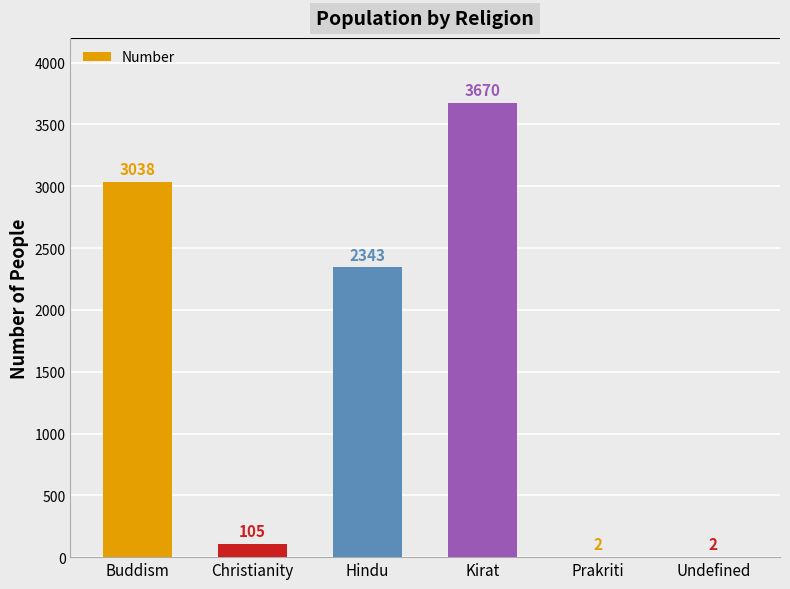

How many data points does each series have?

6